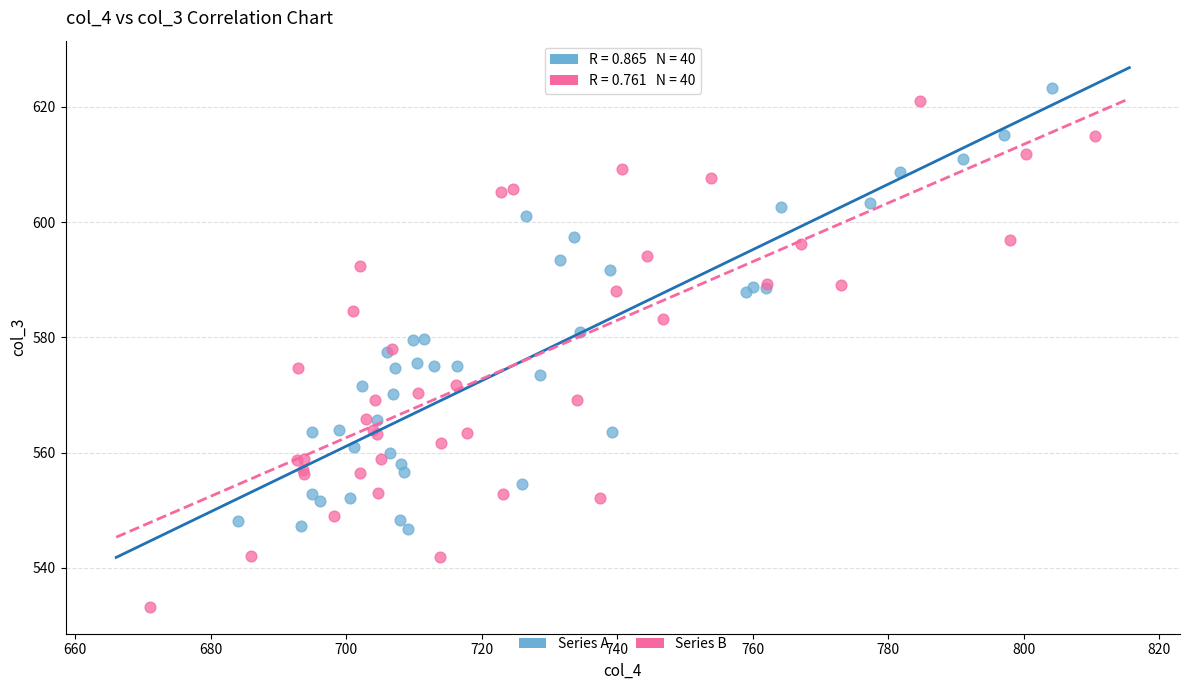

Which series reaches the minimum Y coordinate?

Series B